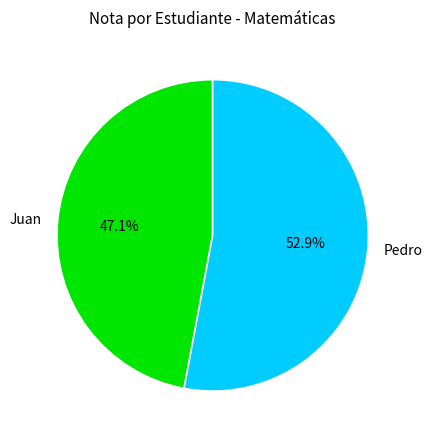

Is there any slice that represents more than half of the pie?

Yes